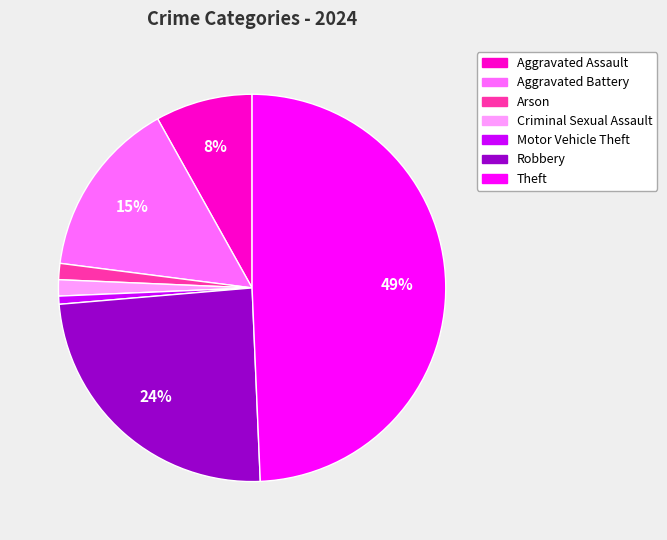

To the nearest percent, what is the average slice percentage?

14%